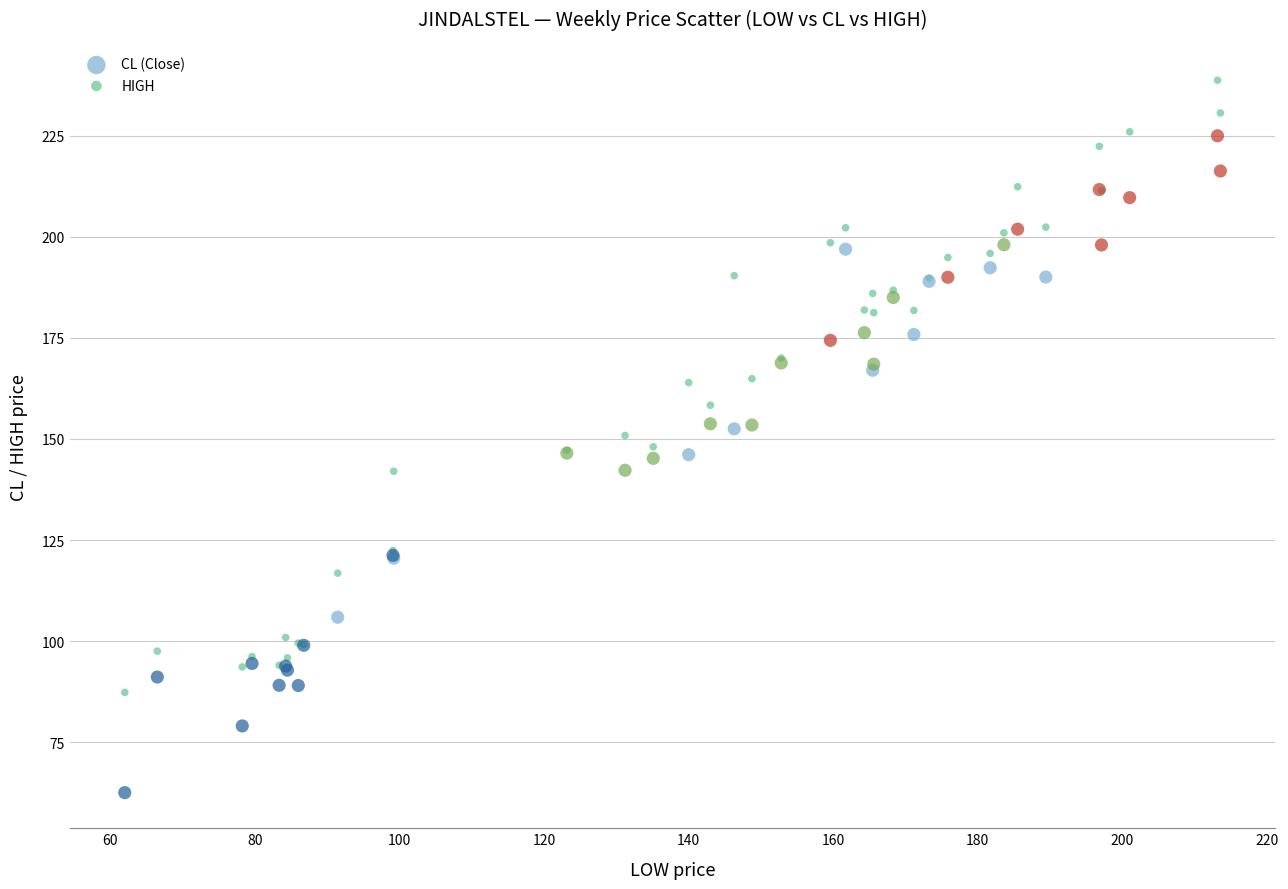

Which series has the widest spread of Y values?

CL (Close)